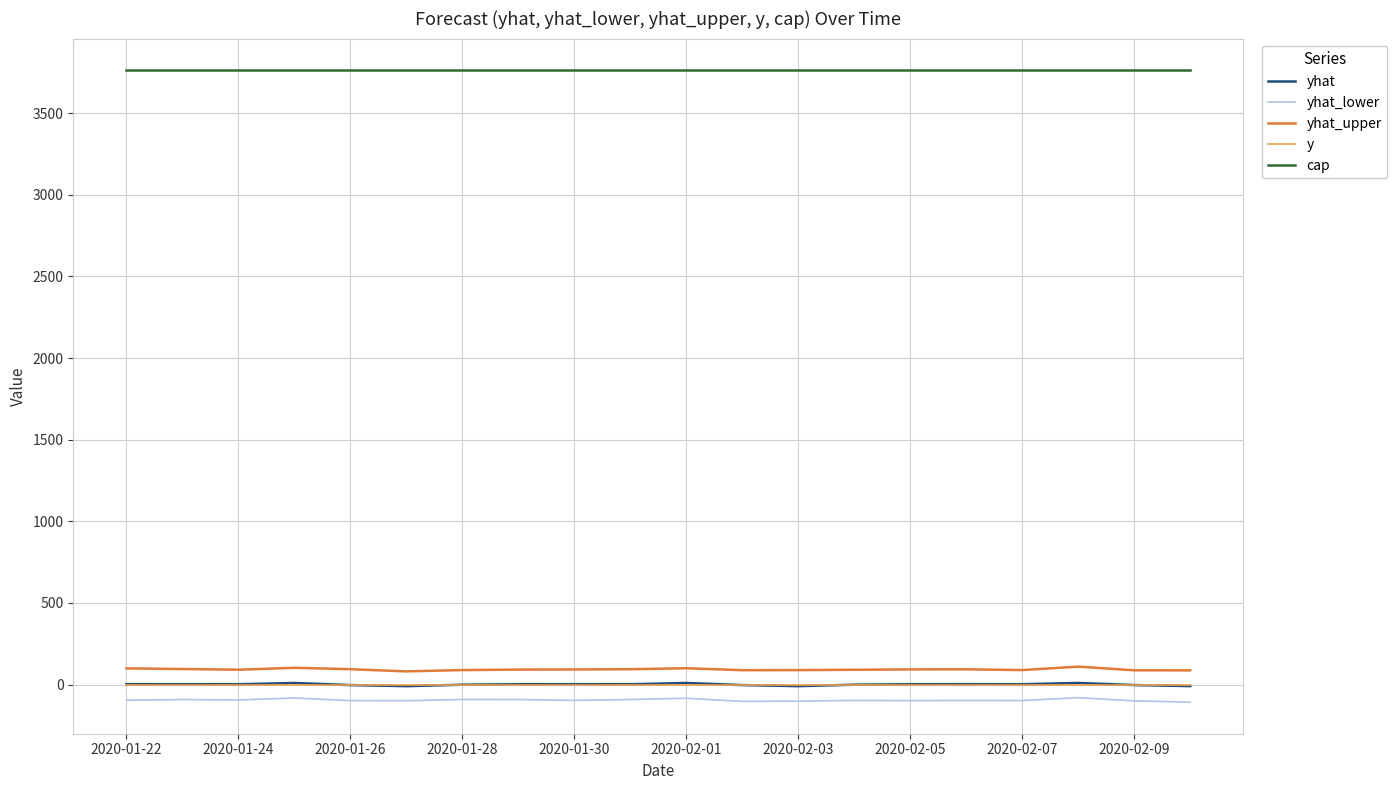

Which series has the largest total across all categories?

cap